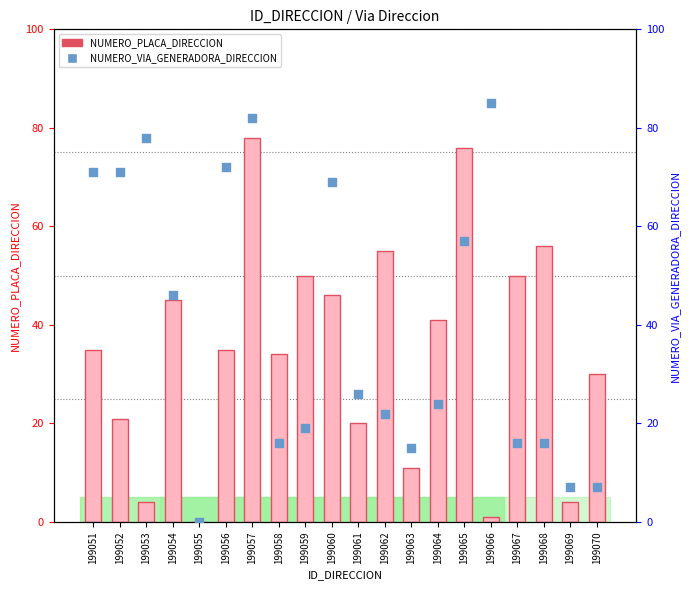

At which category is the sum across all series the highest?

199057